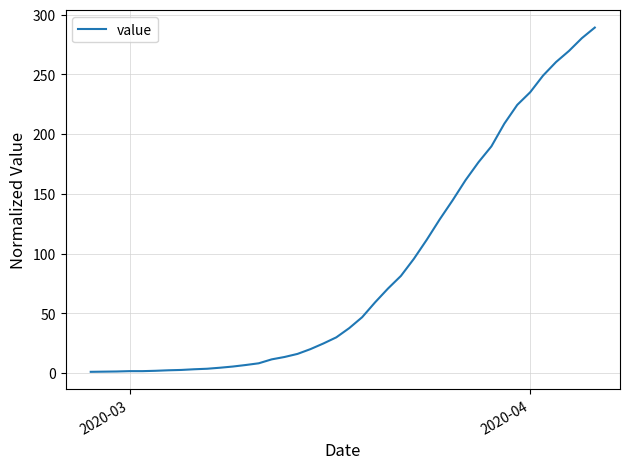

What is the maximum value shown in the chart?

289.1